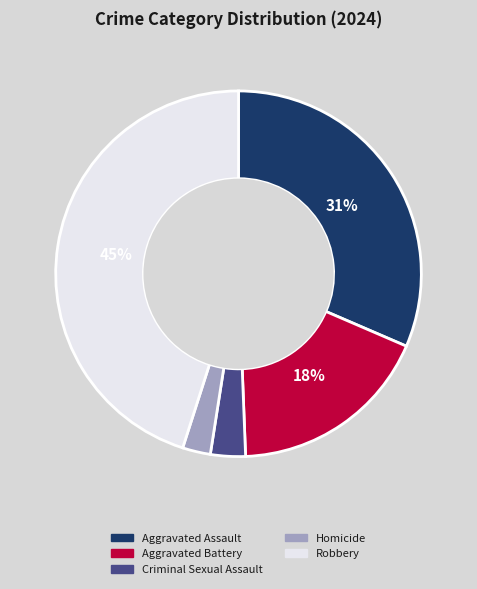

Count the number of slices in the pie.

5